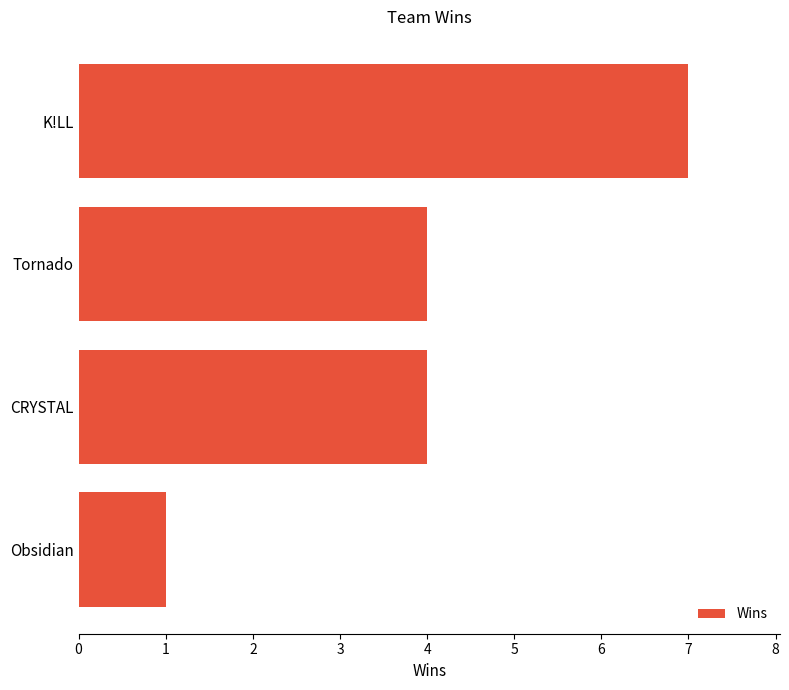

What is the difference between the maximum and minimum values?

6